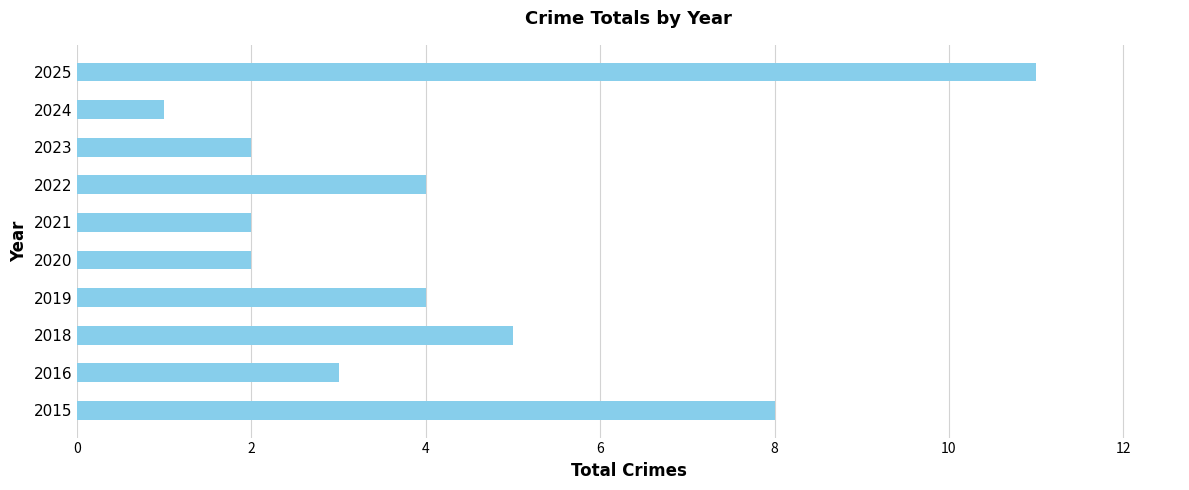

How many bars are there in total?

10